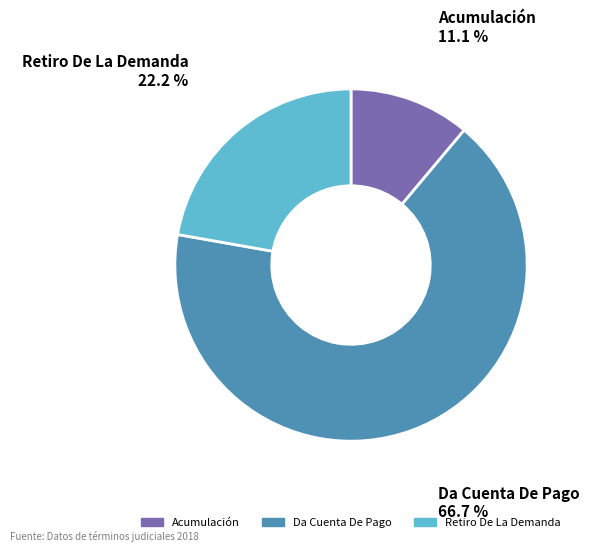

To the nearest percent, what is the average slice percentage?

33%